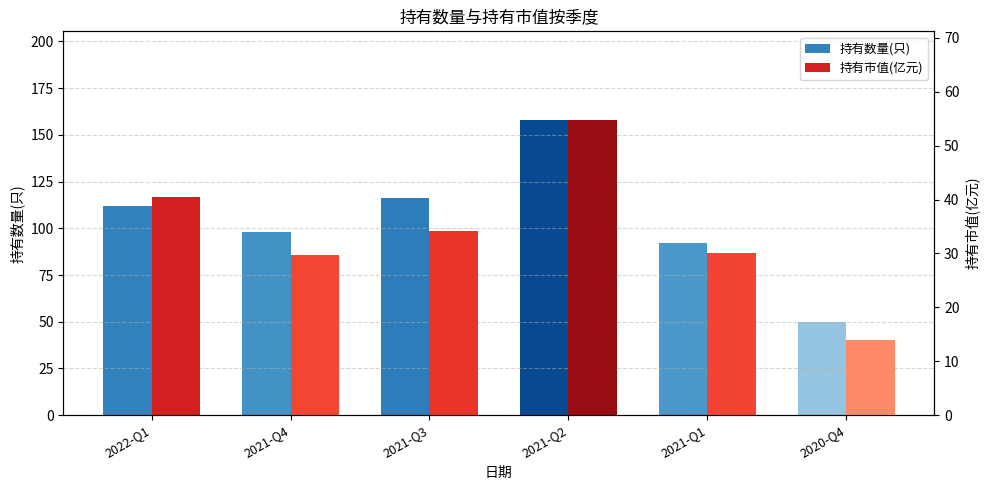

The value of 持有市值(亿元) at 2021-Q2 is 54.8. True or false?

True